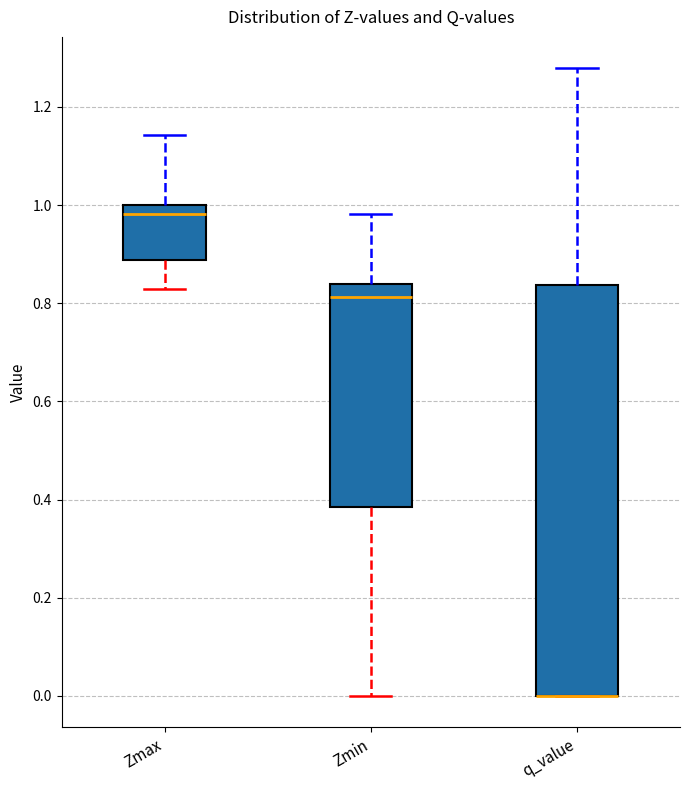

Comparing the boxes themselves (not the whiskers), which one is the tallest?

q_value